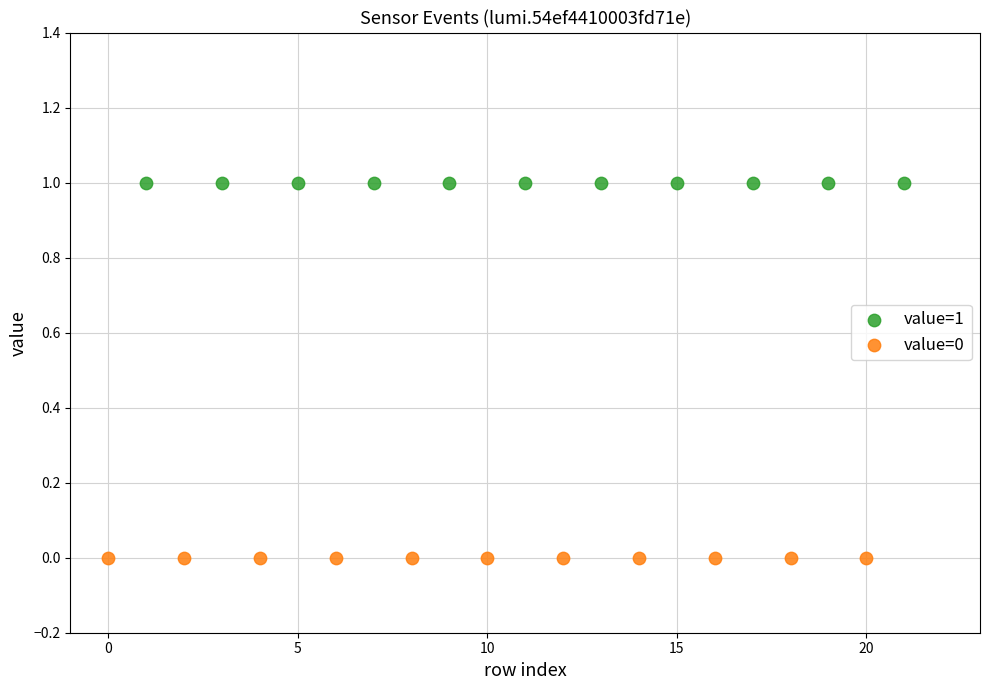

Which series contains the highest Y value?

value=1